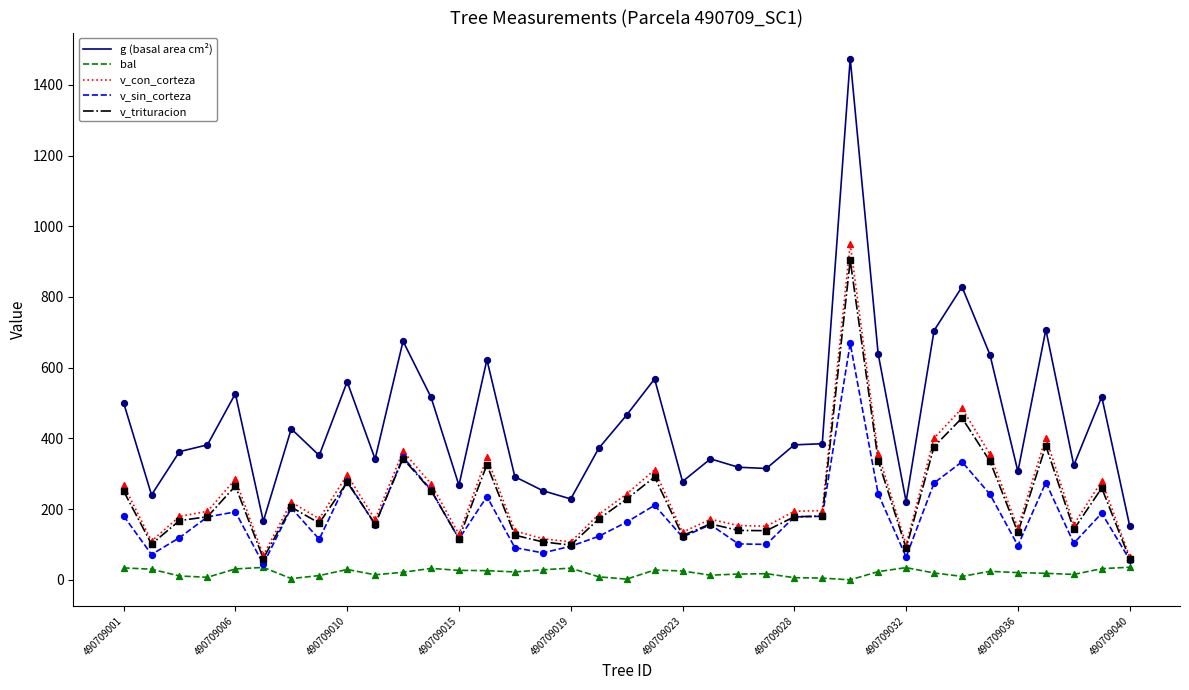

What are all the series names shown in the legend?

g (basal area cm²), bal, v_con_corteza, v_sin_corteza, v_trituracion